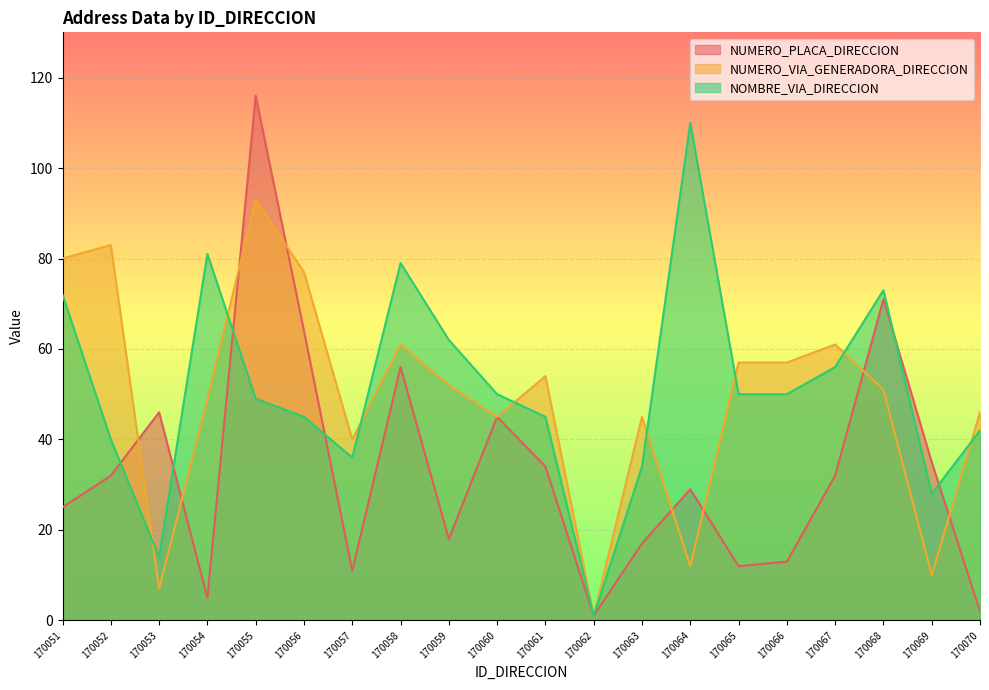

Where is the first local minimum for NUMERO_PLACA_DIRECCION?

170054